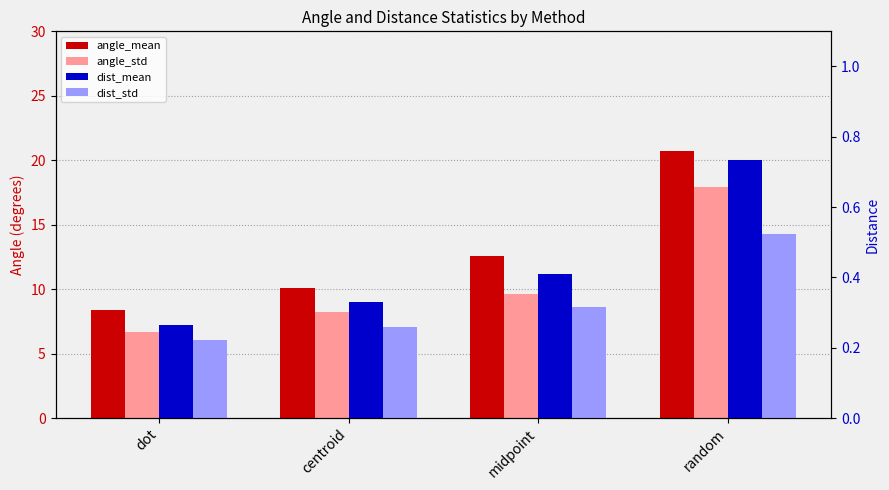

What position from the left is midpoint?

3